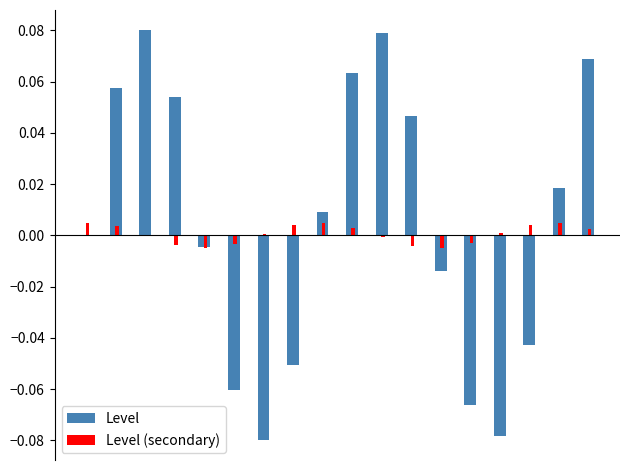

How many groups of bars are there?

18